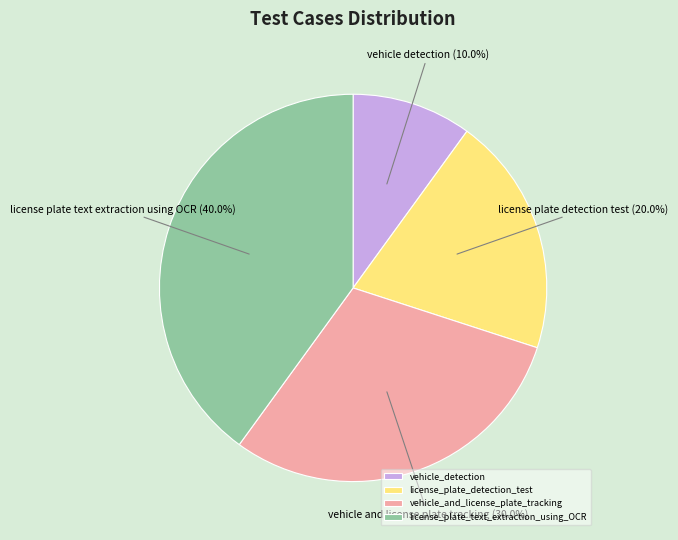

Is it true that vehicle_detection is 10% of the pie?

True